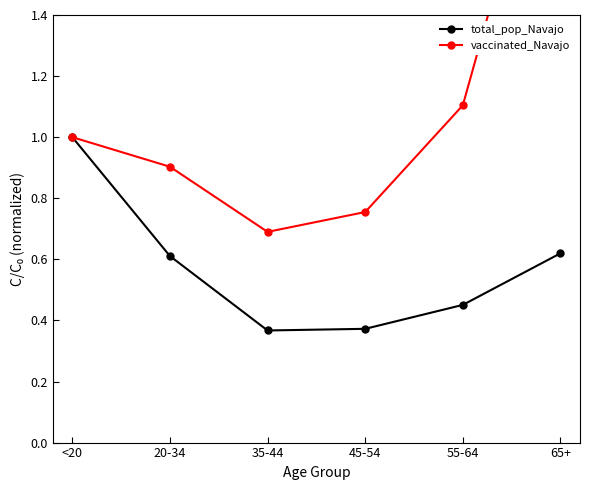

Is the value of vaccinated_Navajo at <20 greater than the value of total_pop_Navajo at 35-44?

Yes